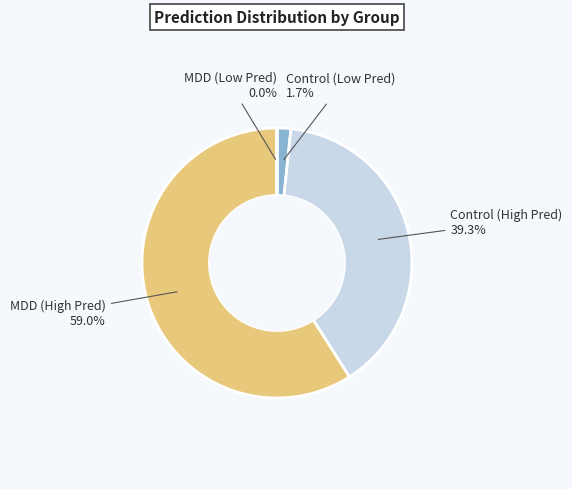

Is there any slice that represents more than half of the pie?

Yes